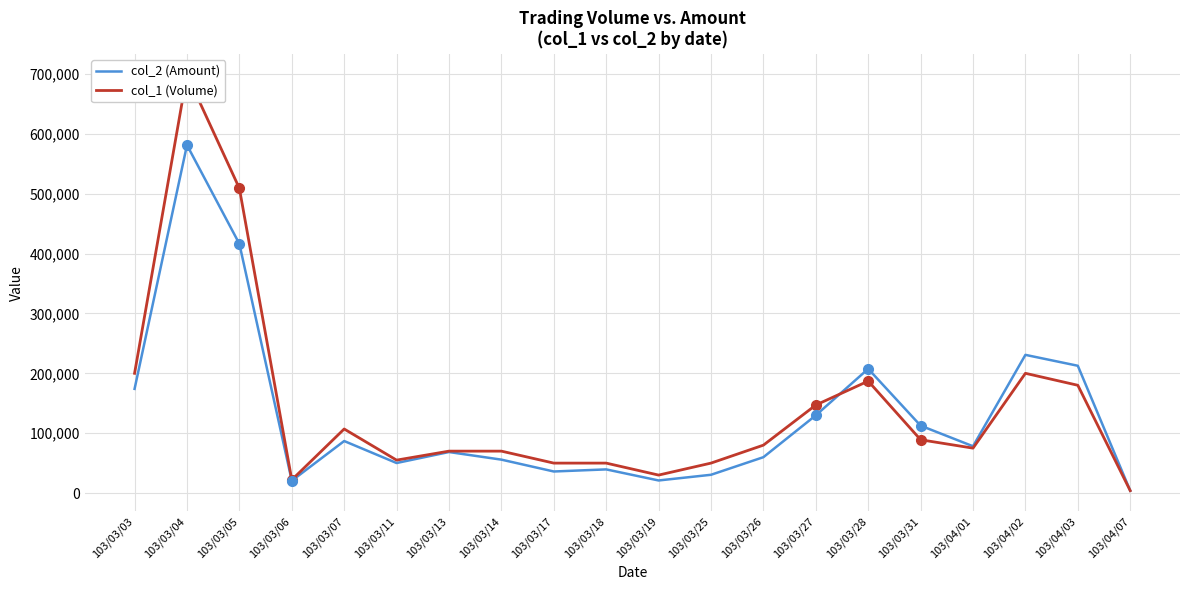

Which has a higher value, 103/04/03 or 103/03/06?

103/04/03